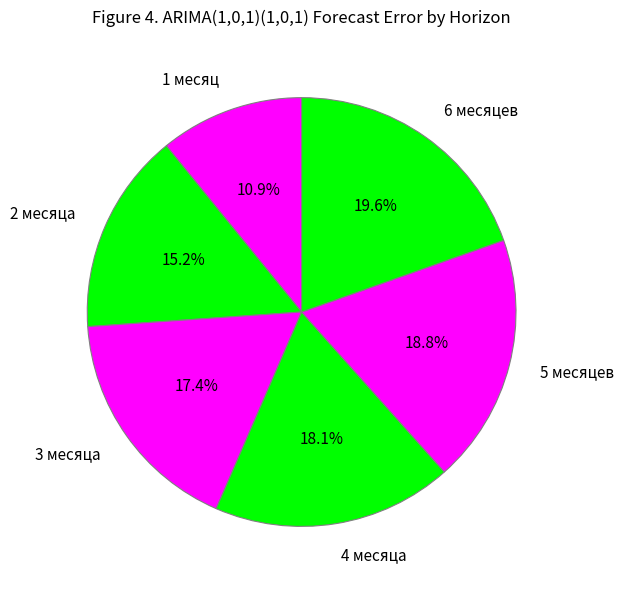

Does any single category account for the majority?

No